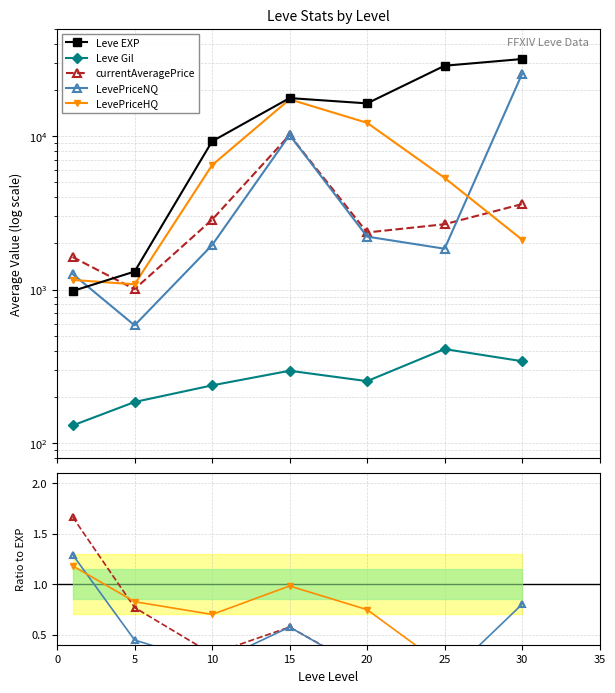

Does the chart display data point markers on the line(s)?

Yes